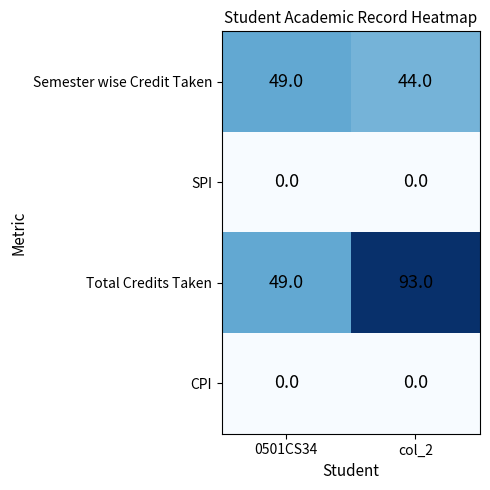

True or false: Total Credits Taken has a value of 78 at 0501CS34.

False